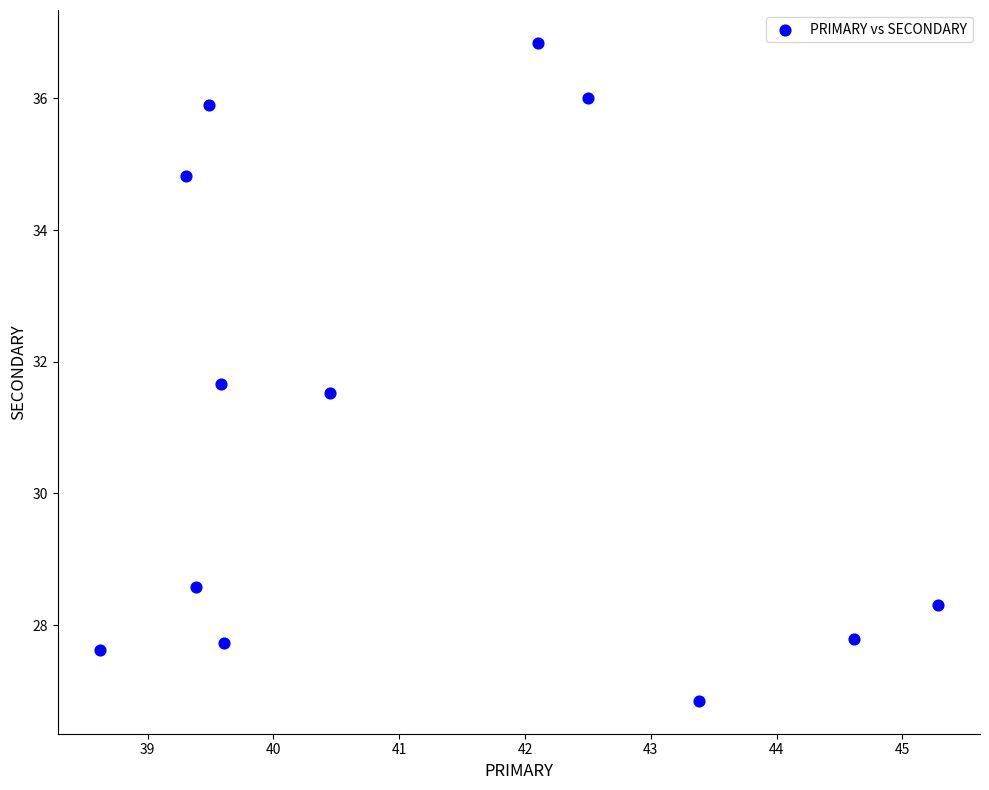

What is the average Y value?

31.1